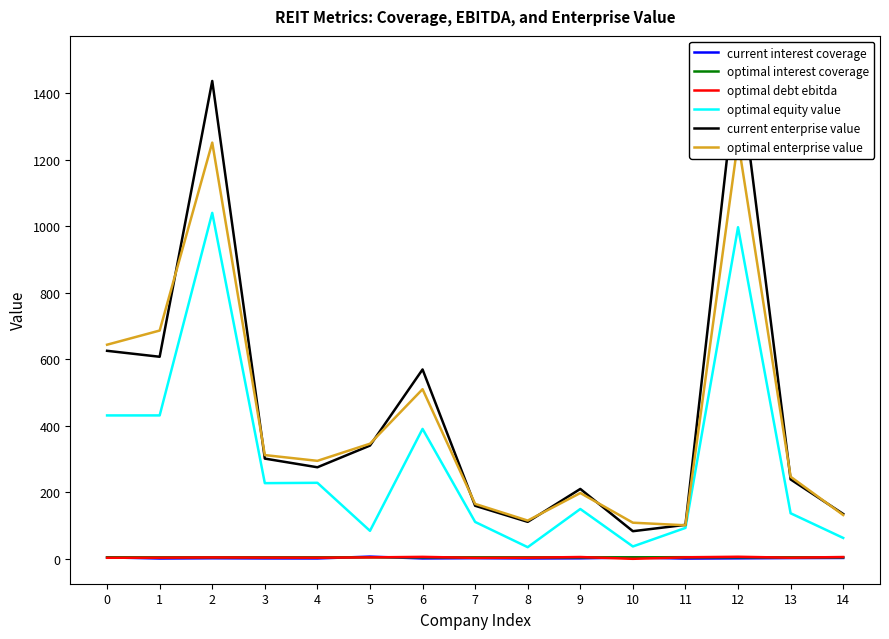

What is the average value of the optimal interest coverage series?

4.6